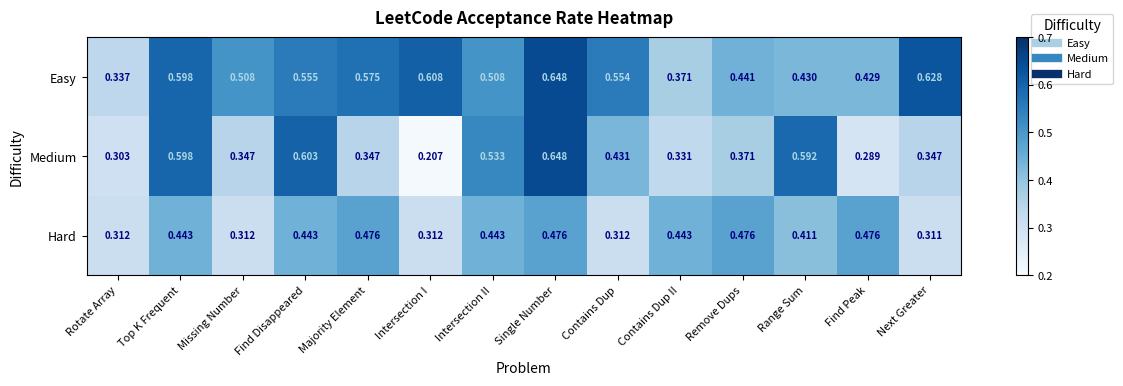

Is the value of Easy at Missing Number greater than the value of Hard at Top K Frequent?

Yes